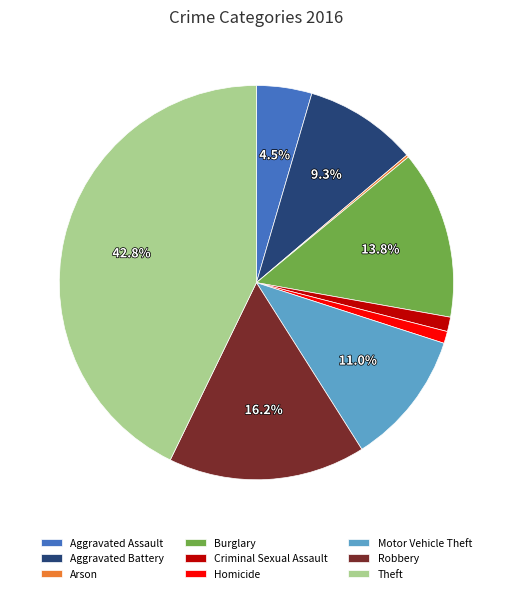

Is Theft the majority of the pie?

No